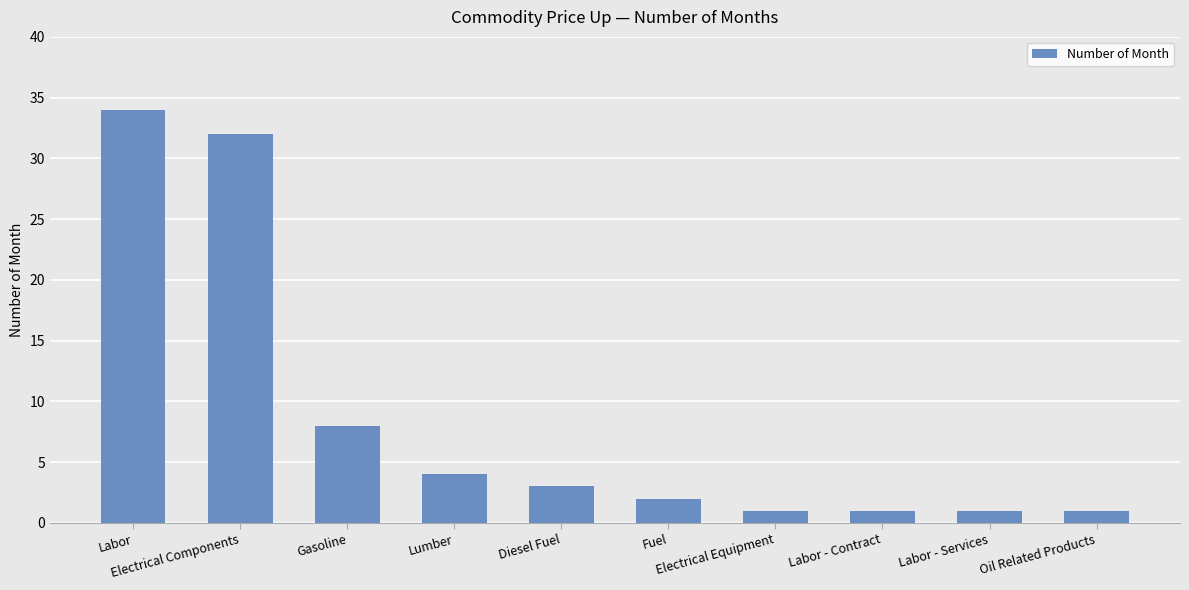

Reading right to left, extract all data points from this chart.

Oil Related Products=1	Labor - Services=1	Labor - Contract=1	Electrical Equipment=1	Fuel=2	Diesel Fuel=3	Lumber=4	Gasoline=8	Electrical Components=32	Labor=34